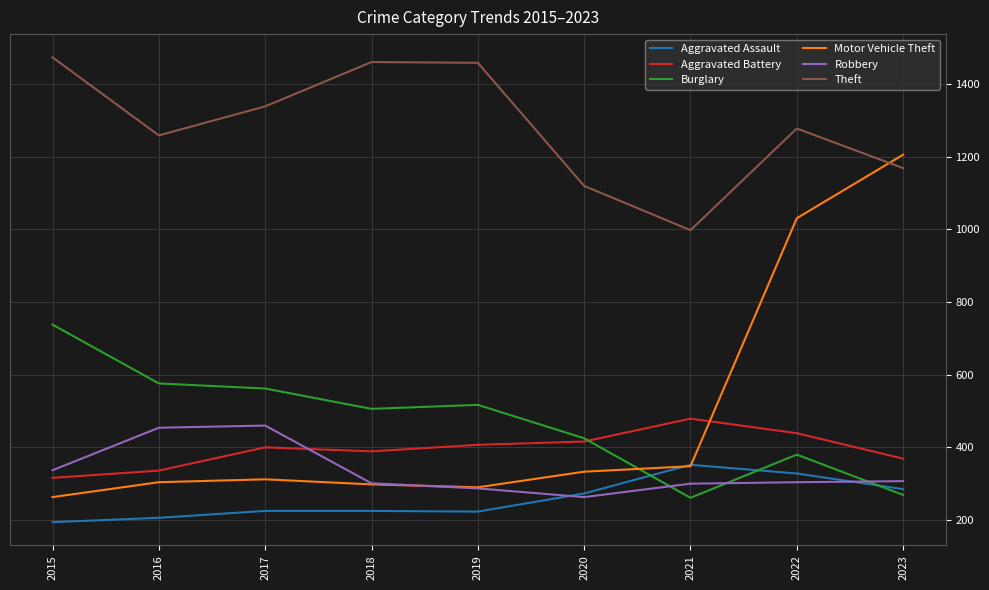

Is it true that Burglary equals 562 at 2017?

True